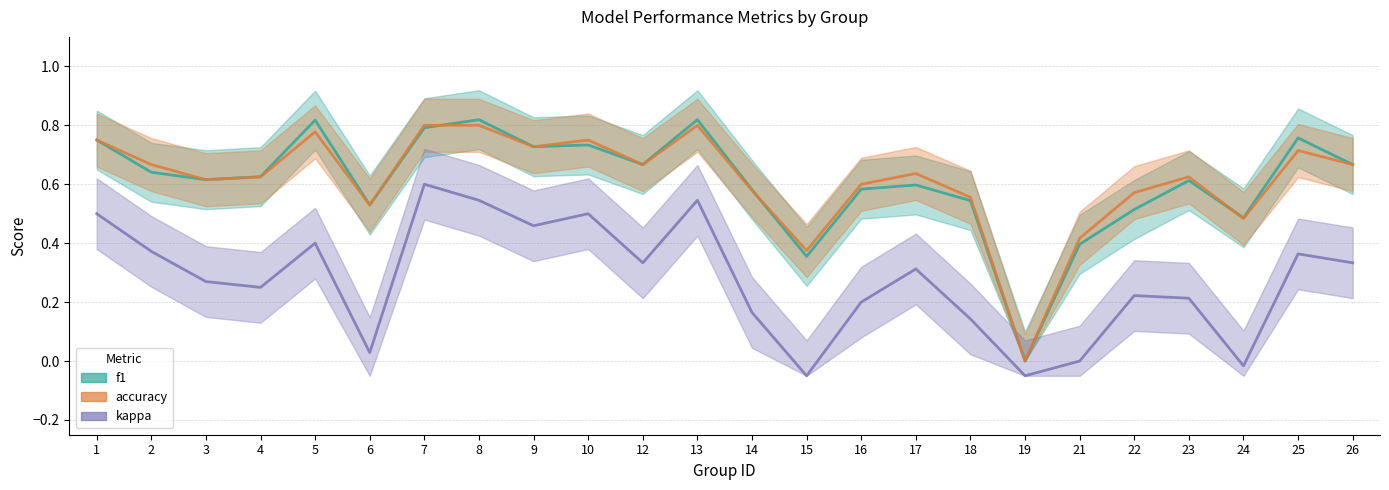

After their last crossing, which series has the higher values: f1 or accuracy?

f1